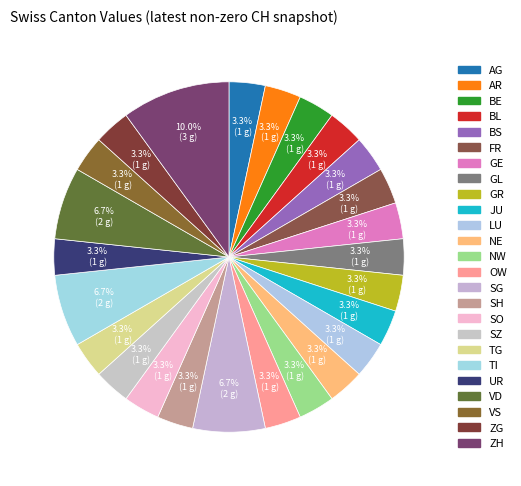

Which category has the smallest portion of the pie?

AG